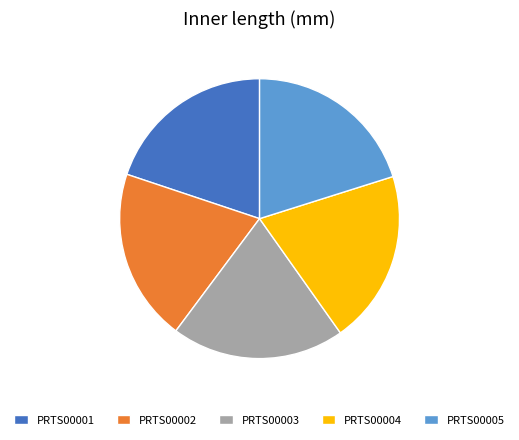

How many slices are in this pie chart?

5